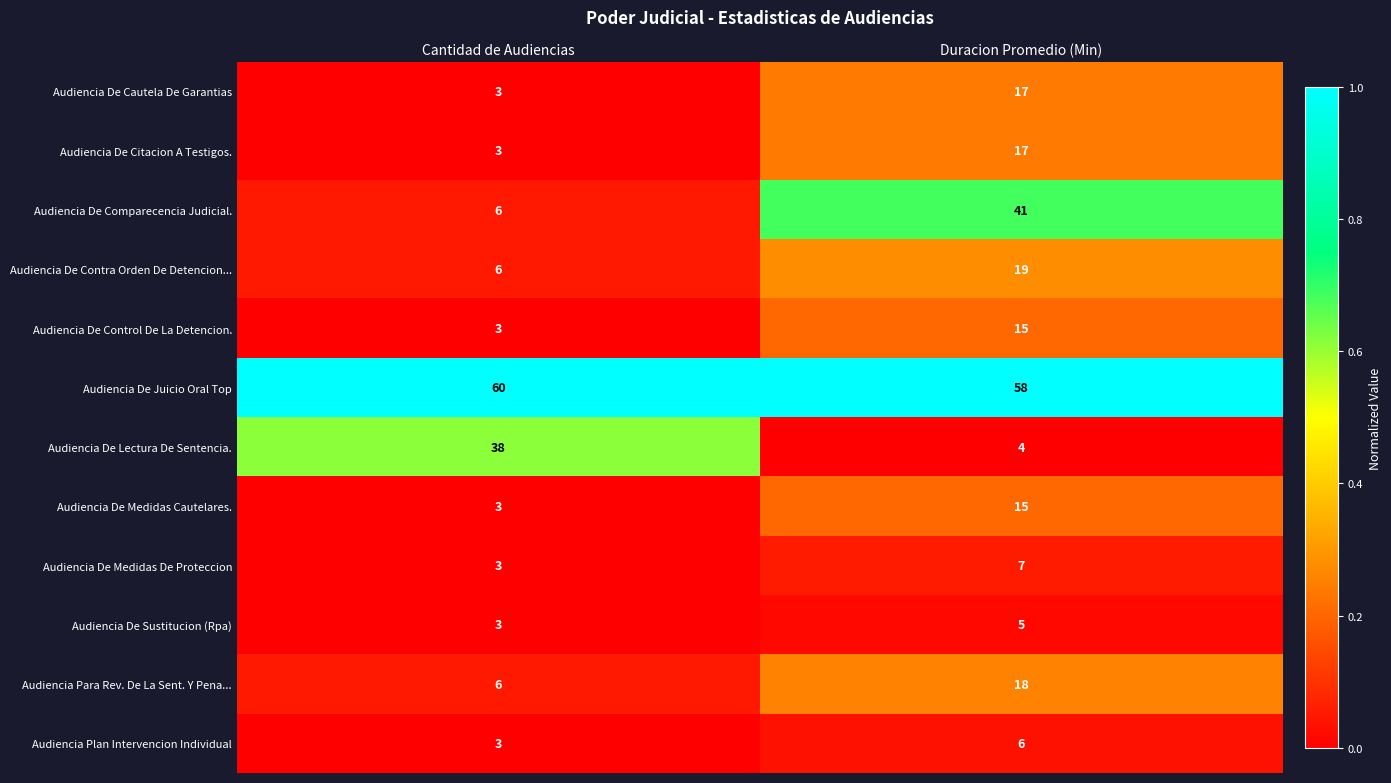

How many series are shown in this chart?

12